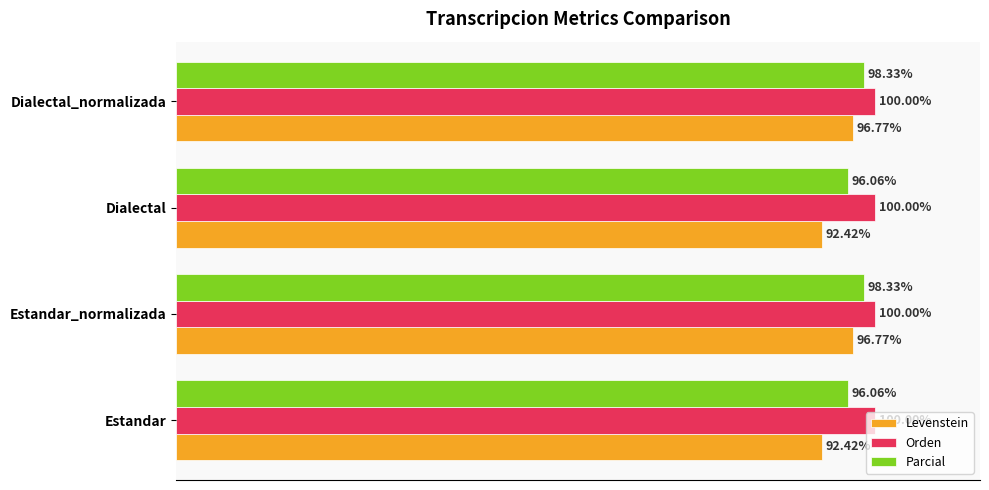

Which series has the largest total across all categories?

Orden